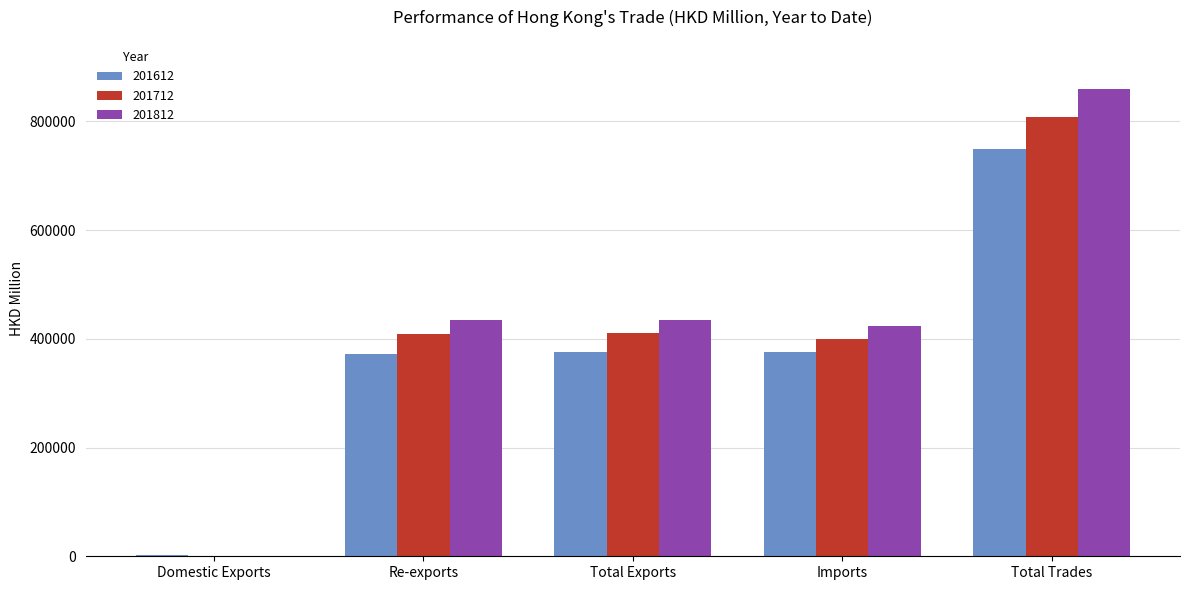

What is the maximum value shown in the chart?

859660.2